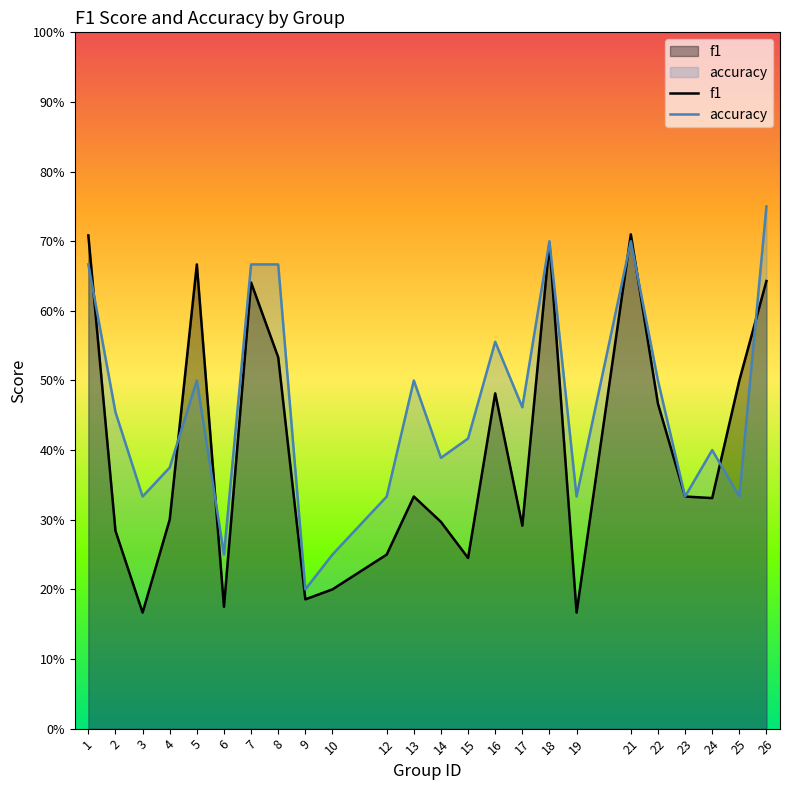

What are all the series names shown in the legend?

f1, accuracy